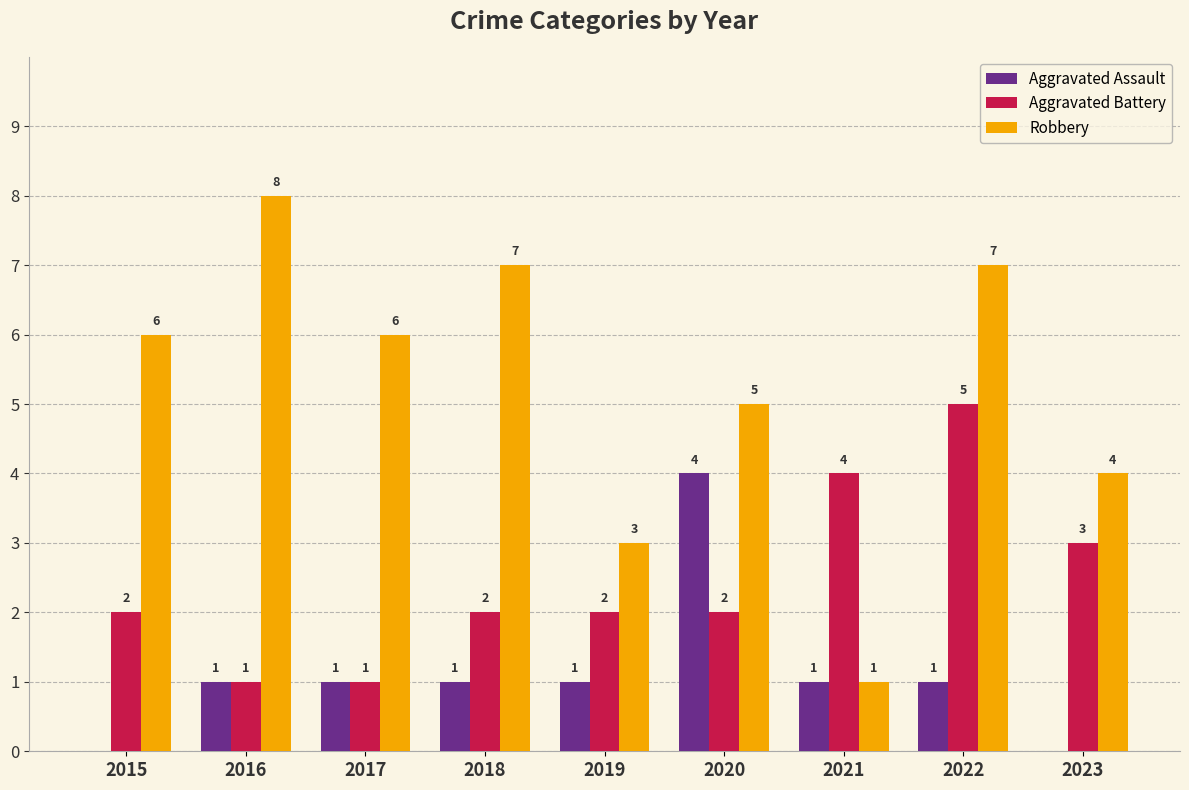

What is the sum of the Aggravated Assault values at 2017 and 2016?

2